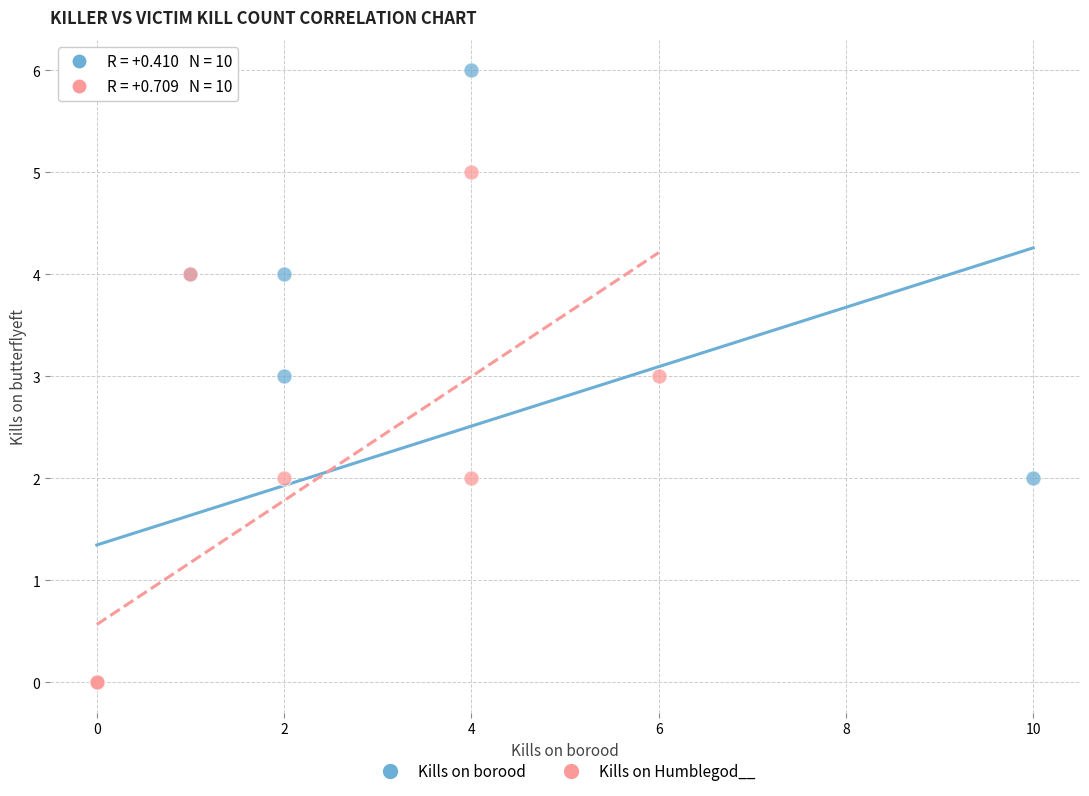

Which series contains the highest Y value?

Kills on borood